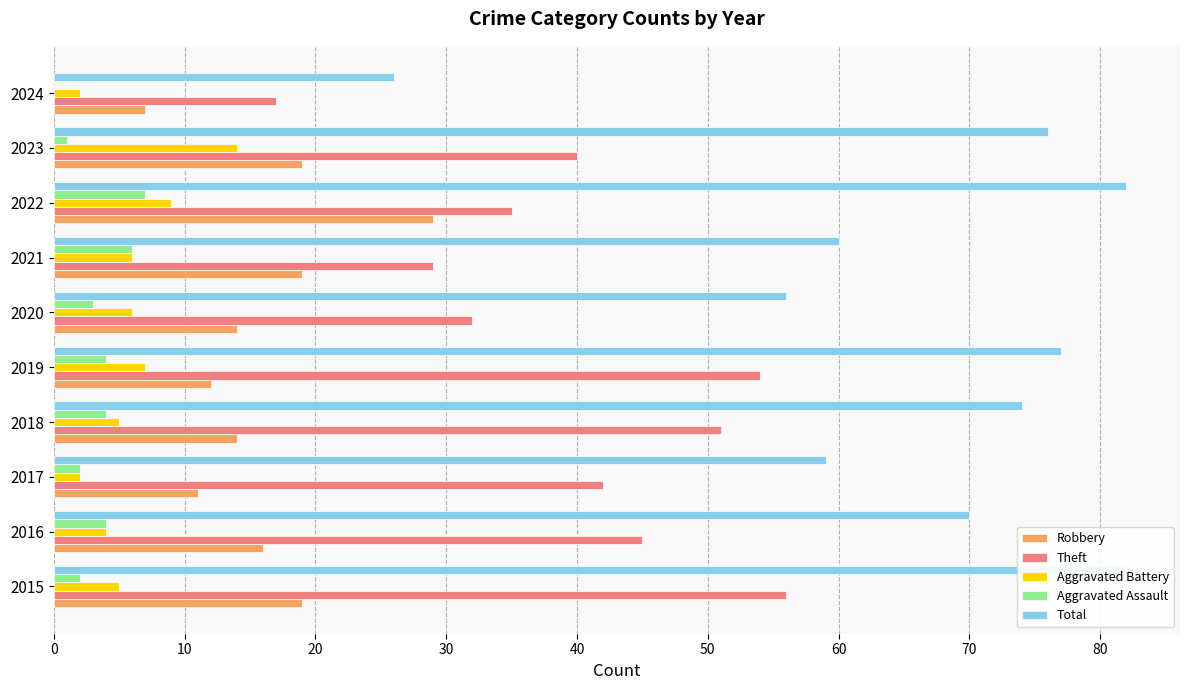

What is the difference between the maximum and second lowest values in the Robbery series?

18